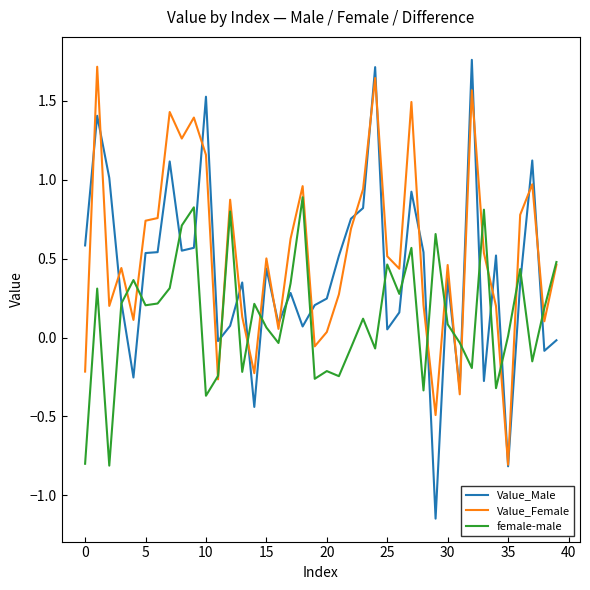

Which series has the largest range (max minus min)?

Value_Male